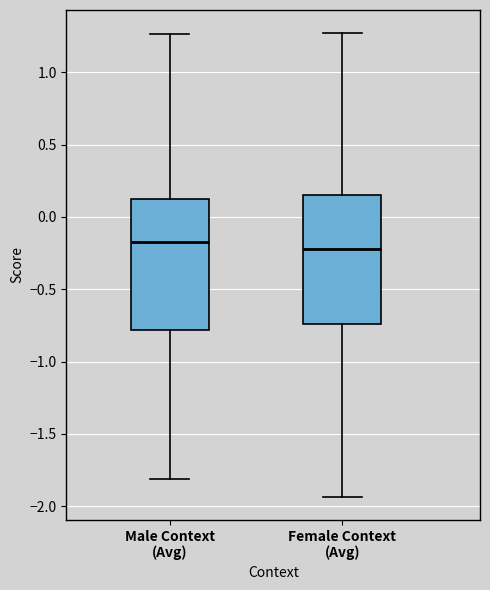

Where is the upper edge of the box for Male Context (Avg) on the y-axis? The values are not printed on the chart, so give them approximately, as read against the axis.

0.10